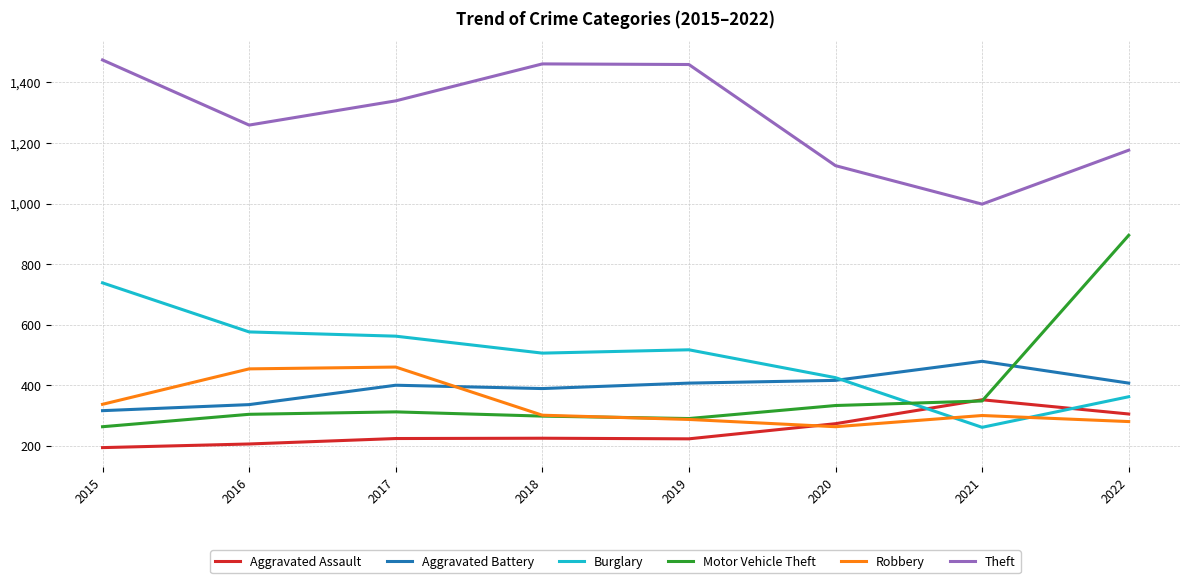

The value of Aggravated Assault at 2018 is 108. True or false?

False